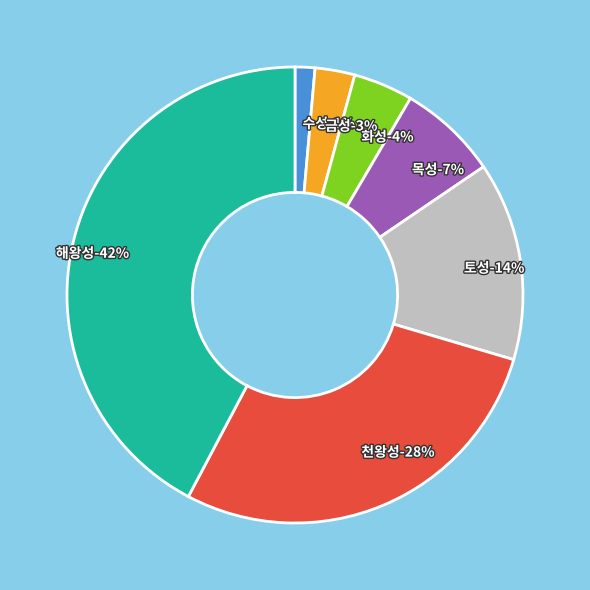

To the nearest percent, what is the difference between the largest and smallest slice percentages?

41%